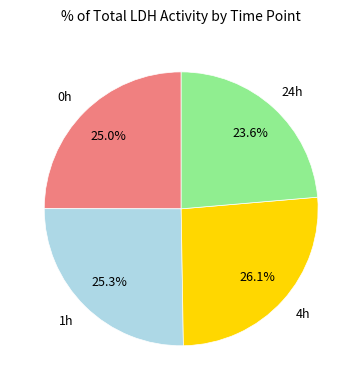

To the nearest percent, what is the difference between the largest and smallest slice percentages?

2%